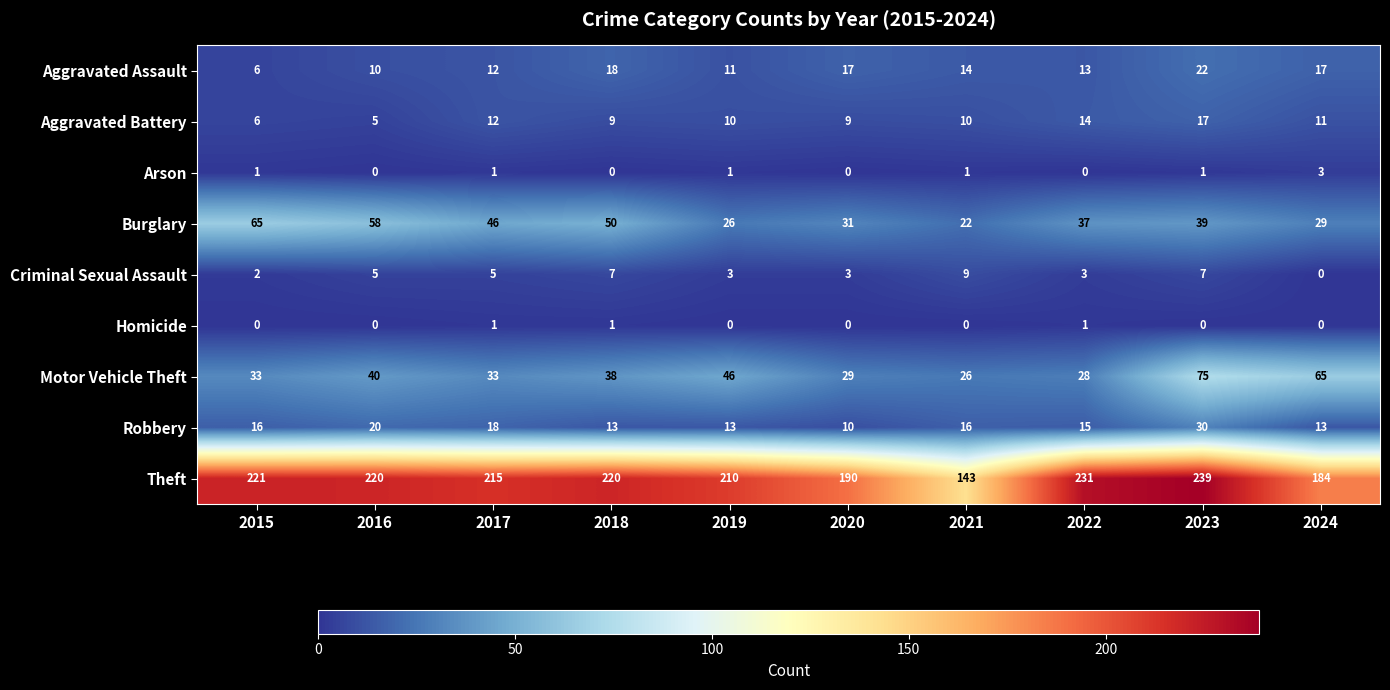

How many data points does each series have?

10